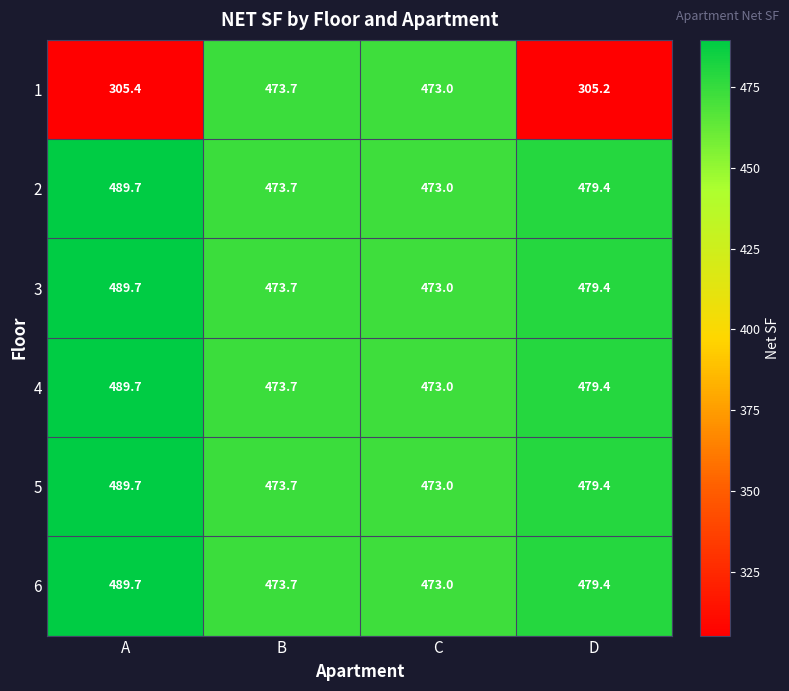

At which category is the sum across all series the highest?

B